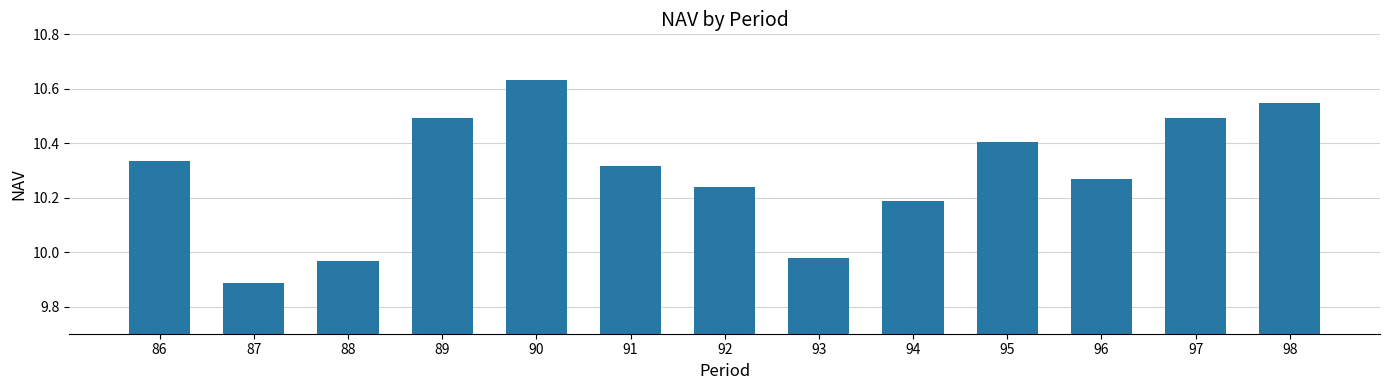

At which label does the data first exceed 10?

86